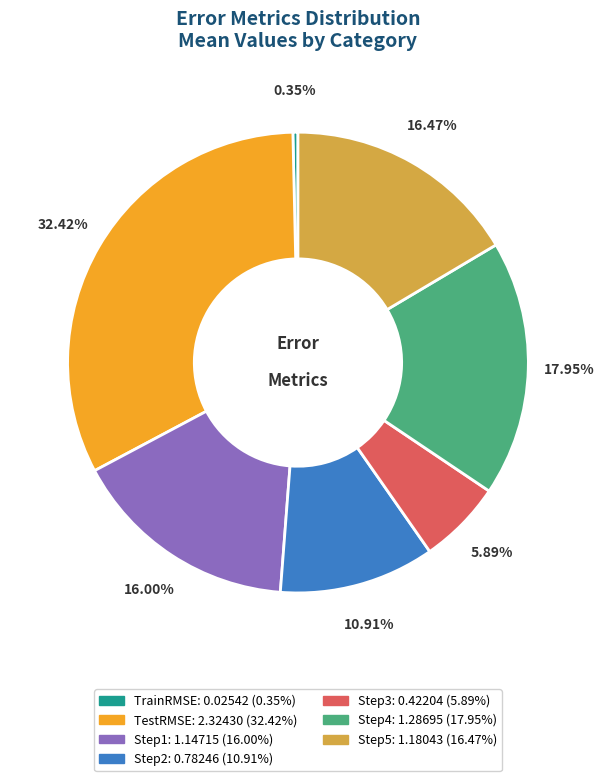

To the nearest percent, what portion does Step3 represent?

6%